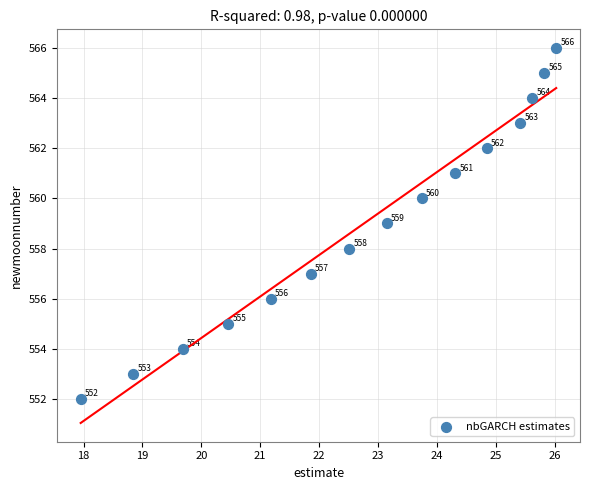

What Y value in the scatter plot is closest to 559?

559